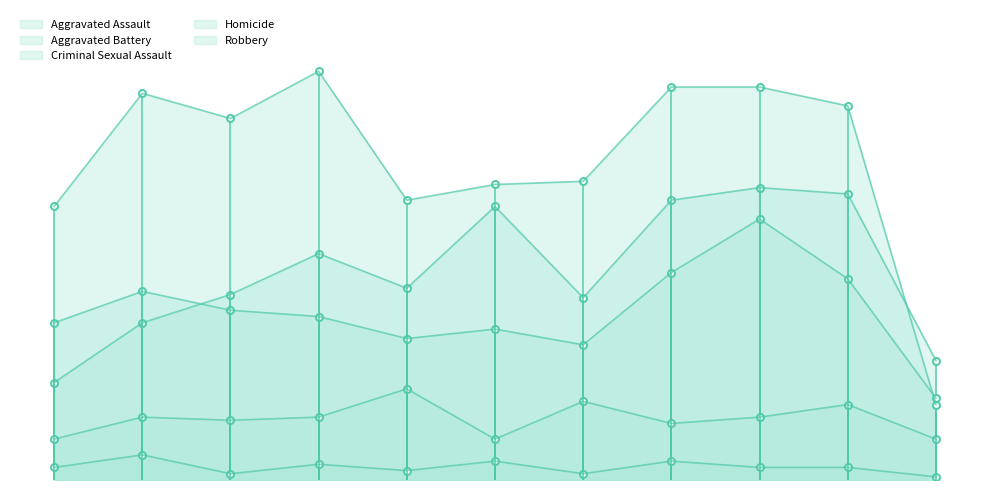

True or false: Criminal Sexual Assault and Aggravated Assault cross at least once.

False